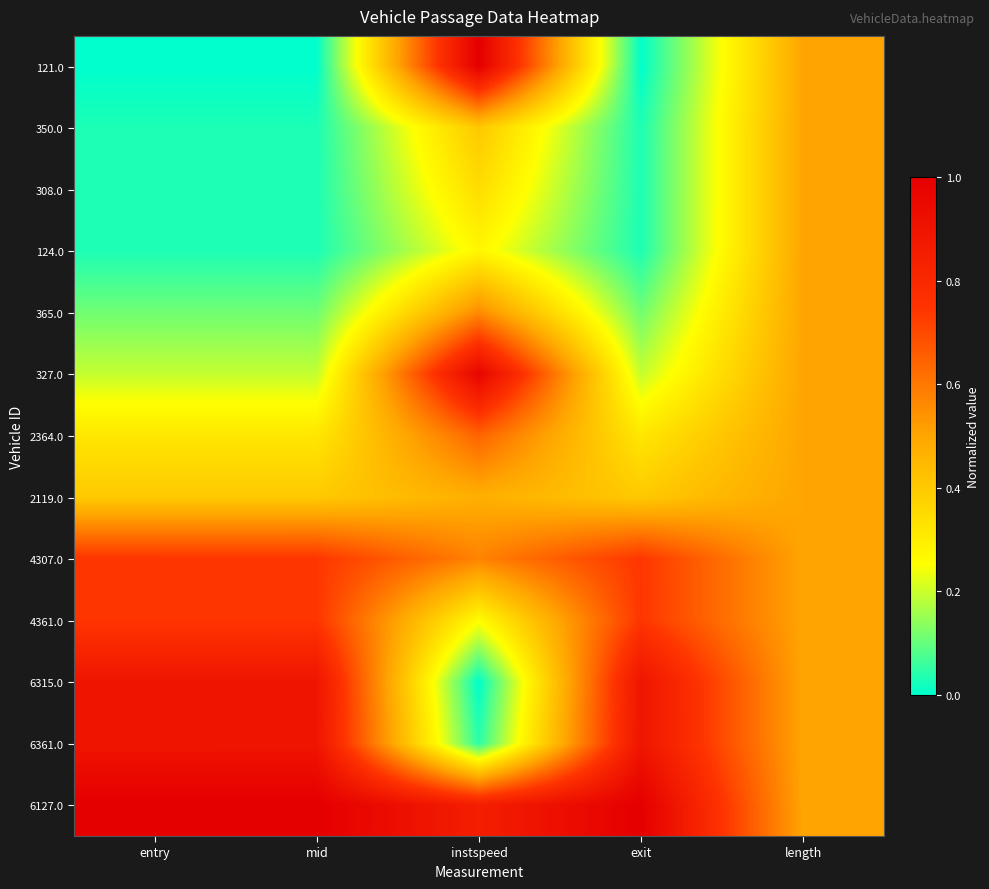

List the series in order of their peak value, highest first.

121.0, 6127.0, 327.0, 6361.0, 6315.0, 4361.0, 4307.0, 2364.0, 365.0, 350.0, 308.0, 124.0, 2119.0